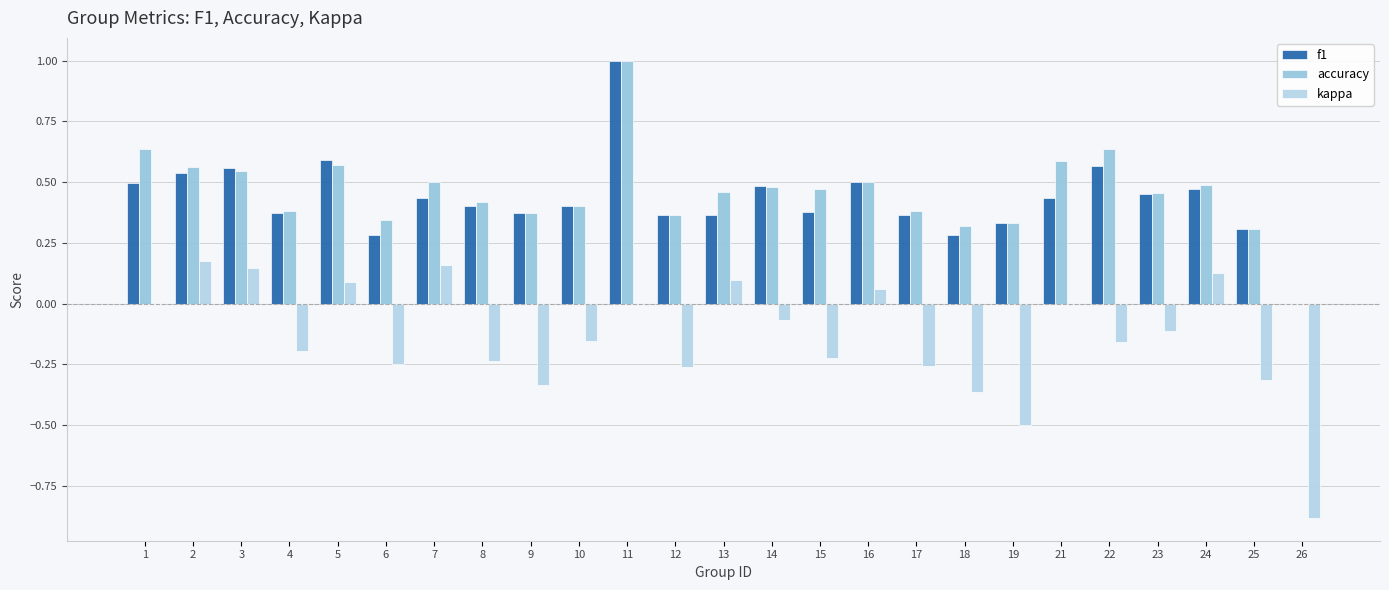

Rank the series by their maximum value, from lowest to highest.

kappa, f1, accuracy